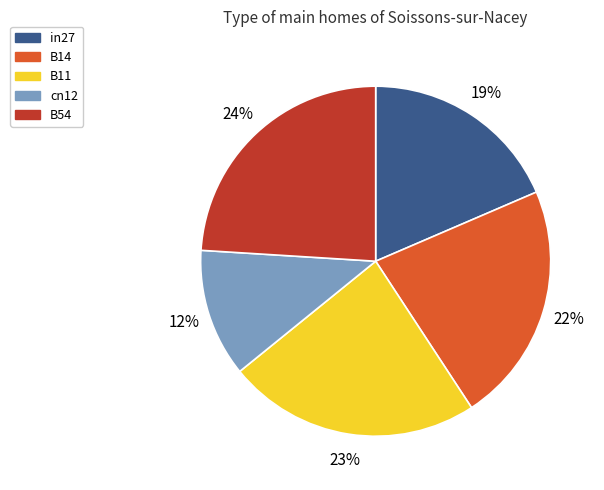

How many slices are in this pie chart?

5